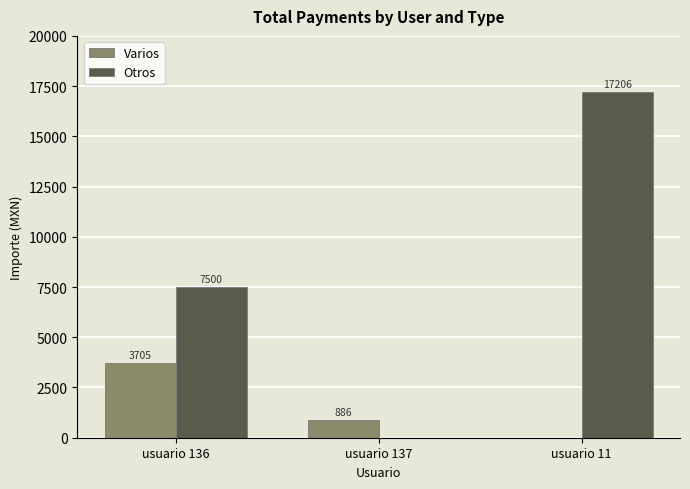

What is the highest value of the Varios series?

3705